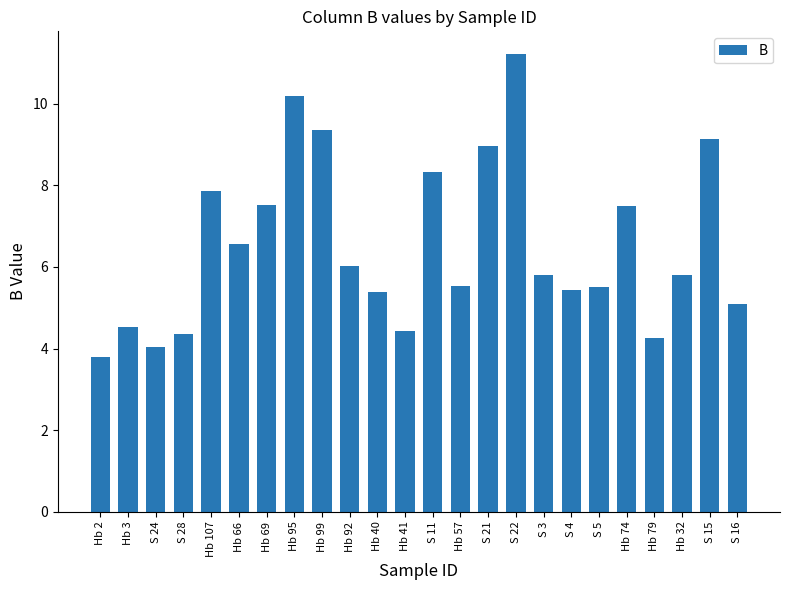

What is the difference between the maximum and minimum values?

7.4